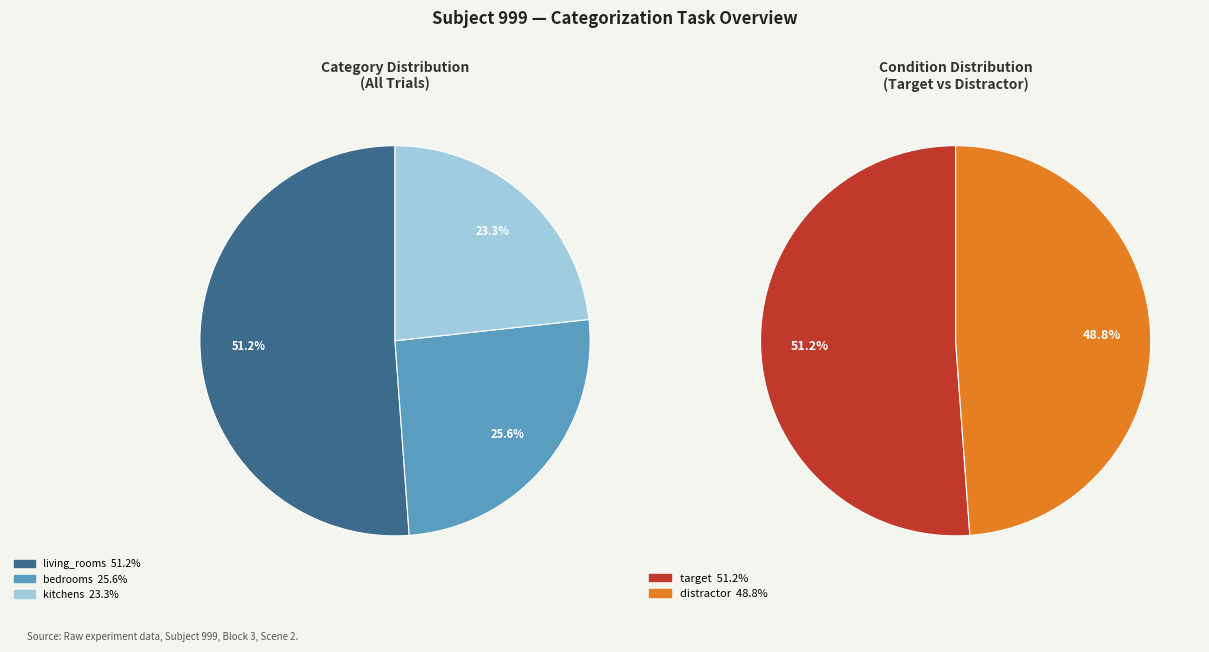

Combined, do living_rooms and bedrooms account for over 50%?

Yes